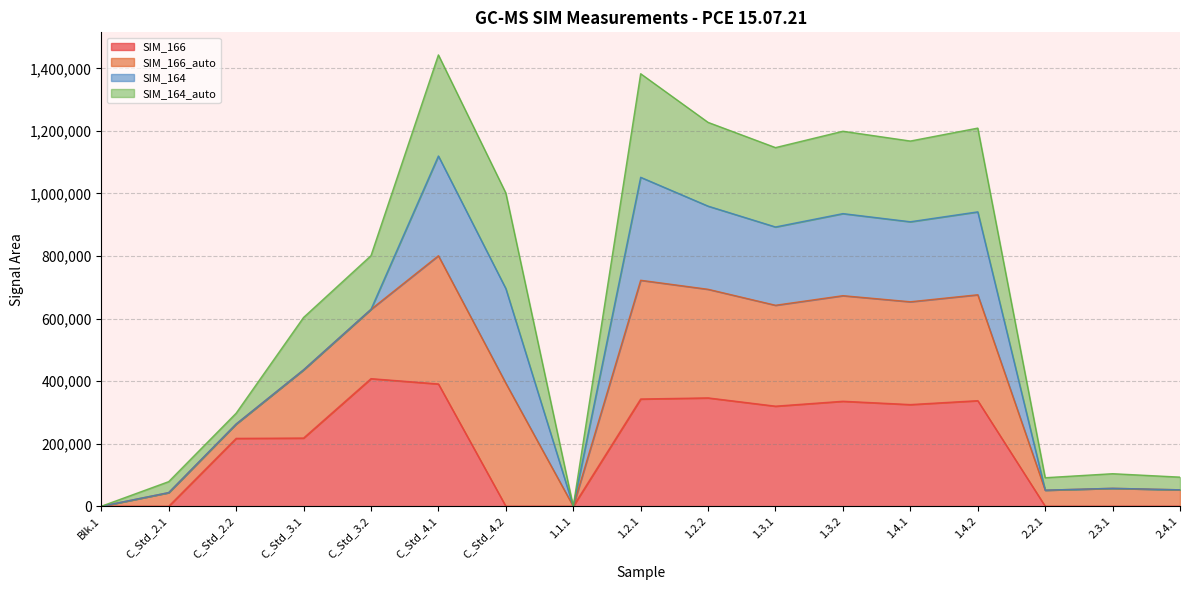

The SIM_166 series shows 180900 at 2.3.1. True or false?

False